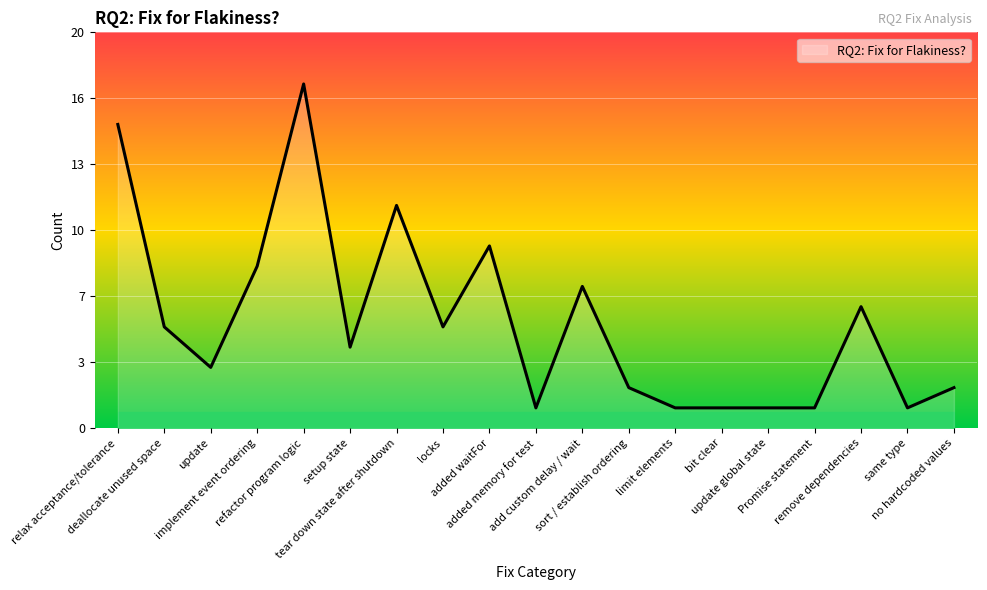

Does the chart have visible grid lines?

Yes